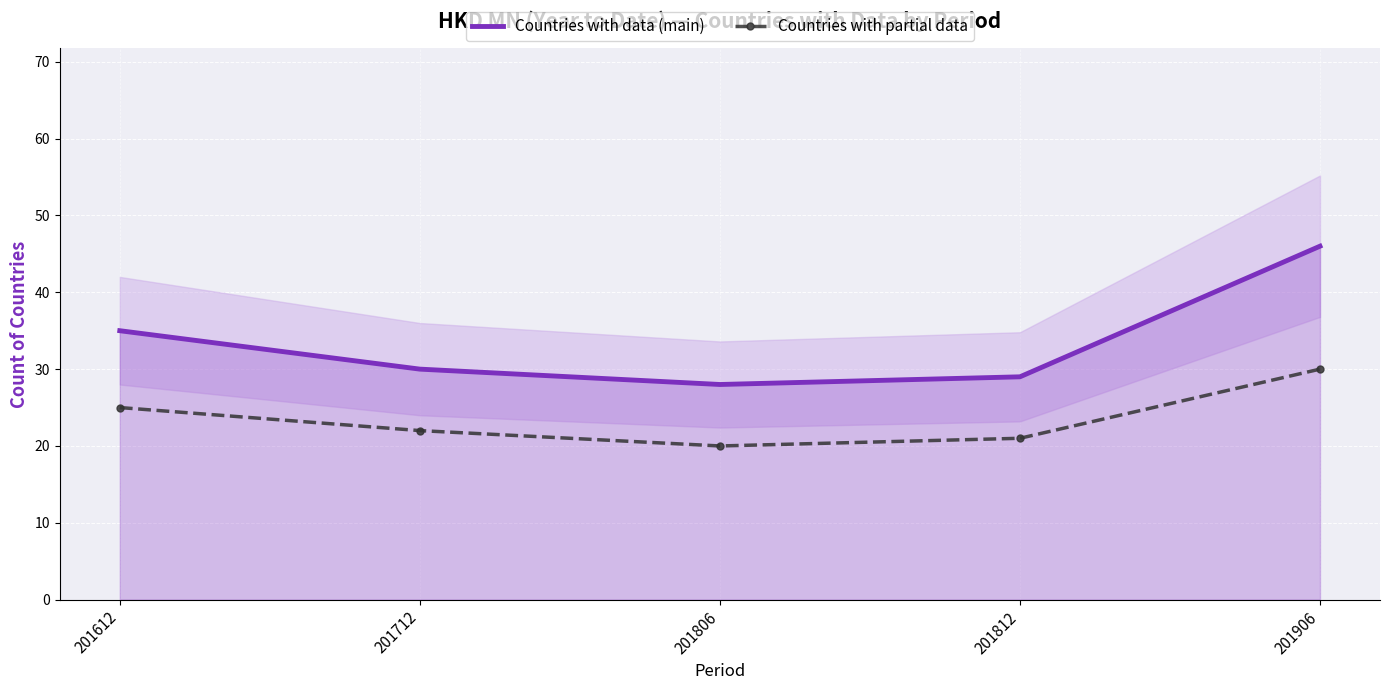

What is the difference between the highest and lowest values at 201906?

16